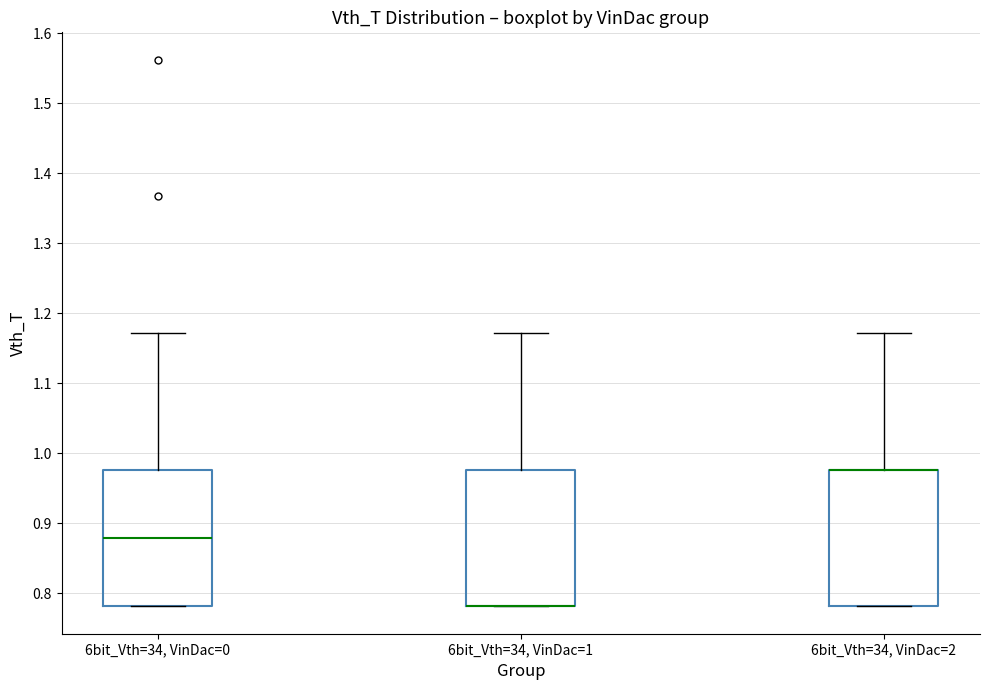

Where is the upper edge of the box for 6bit_Vth=34, VinDac=2 on the y-axis? The values are not printed on the chart, so give them approximately, as read against the axis.

0.98